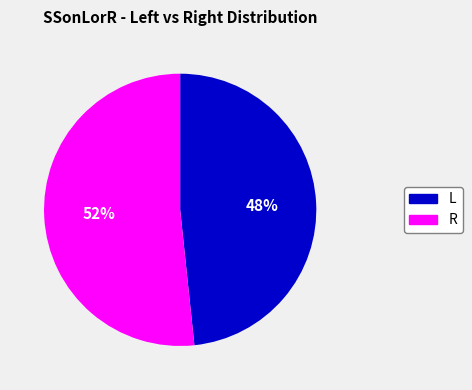

Combined, do L and R account for over 50%?

Yes